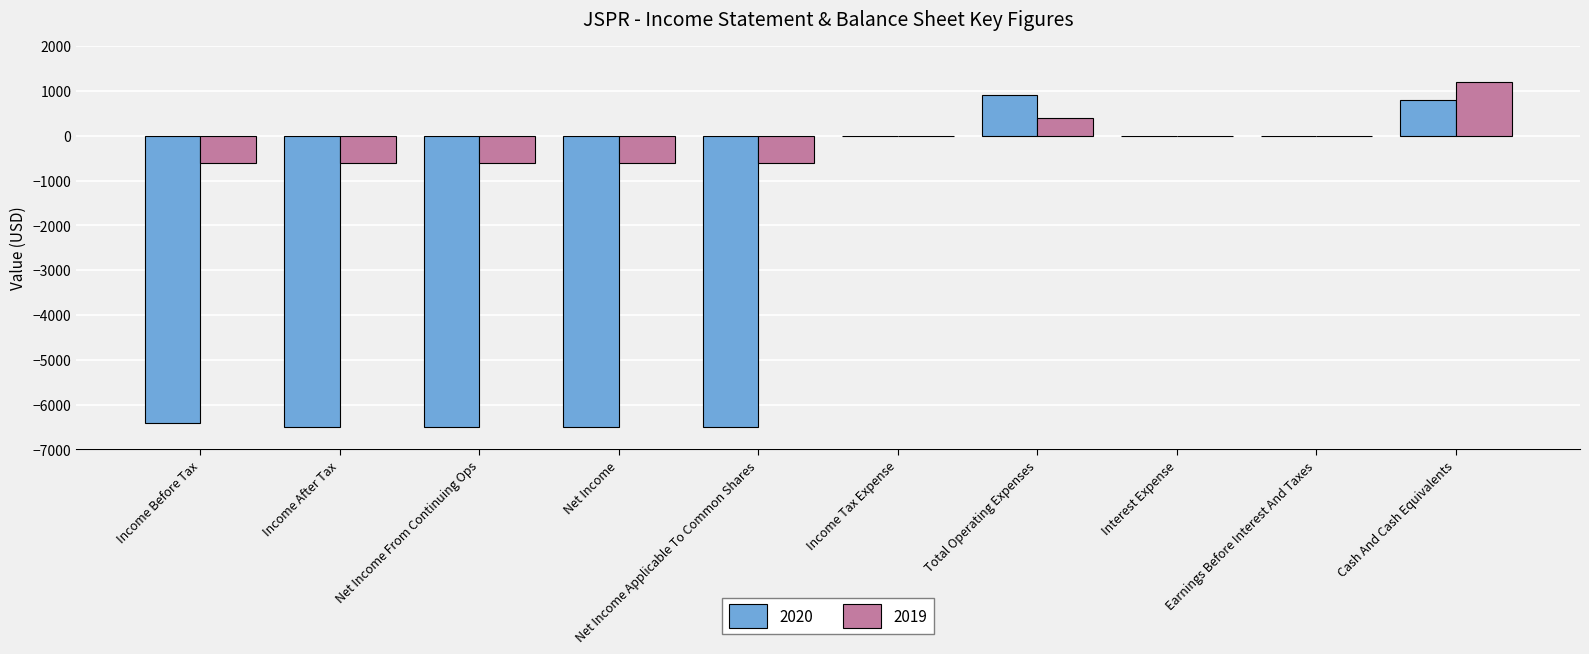

What is the difference between the 2020 values at Earnings Before Interest And Taxes and Net Income From Continuing Ops?

6500